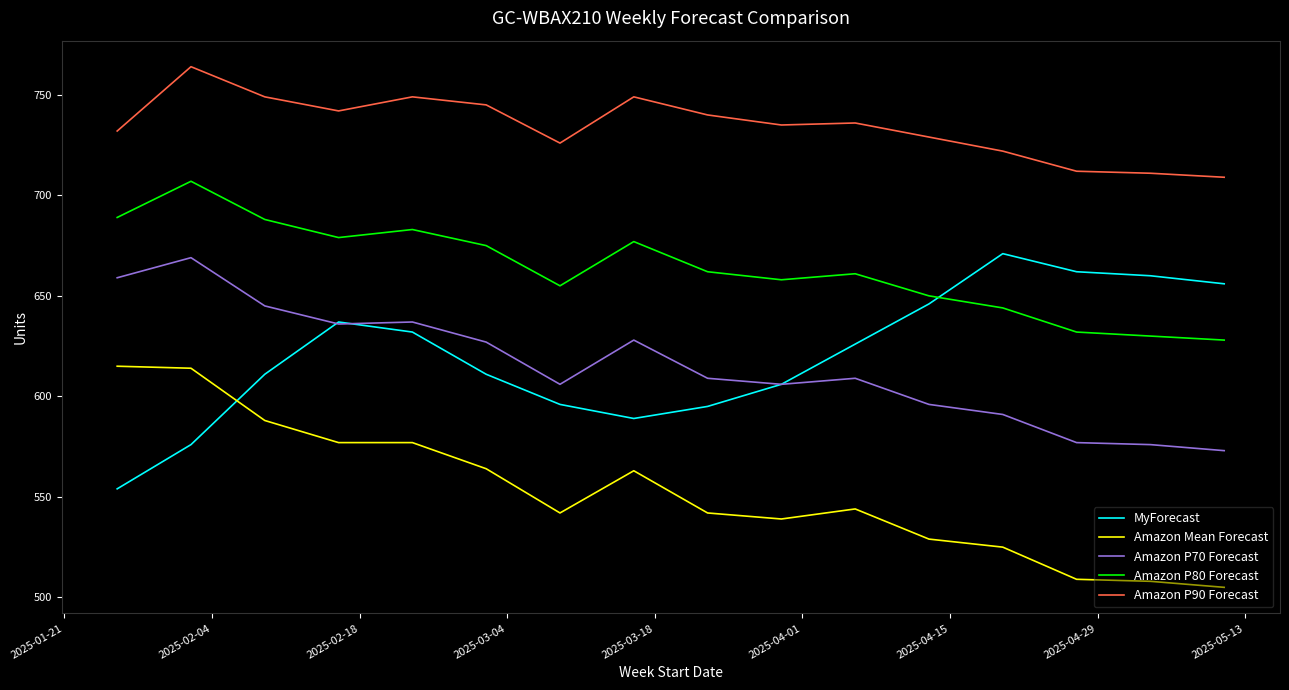

How many values in the Amazon P90 Forecast series are below 736?

8